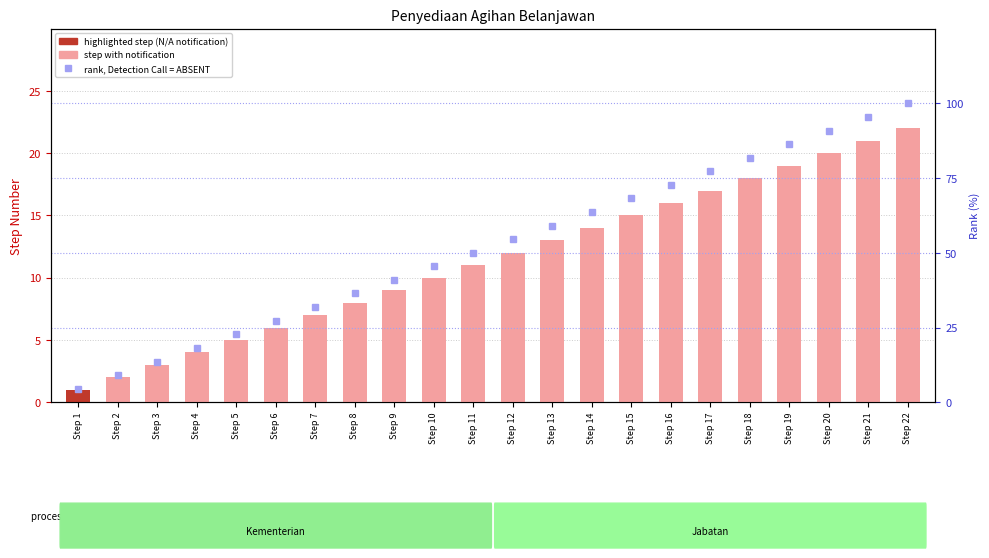

List the series in order of their peak value, lowest first.

Step Number, rank, Detection Call = ABSENT